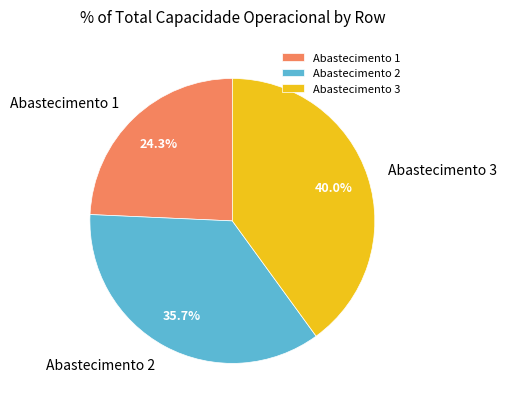

What is the largest slice in the pie chart?

Abastecimento 3